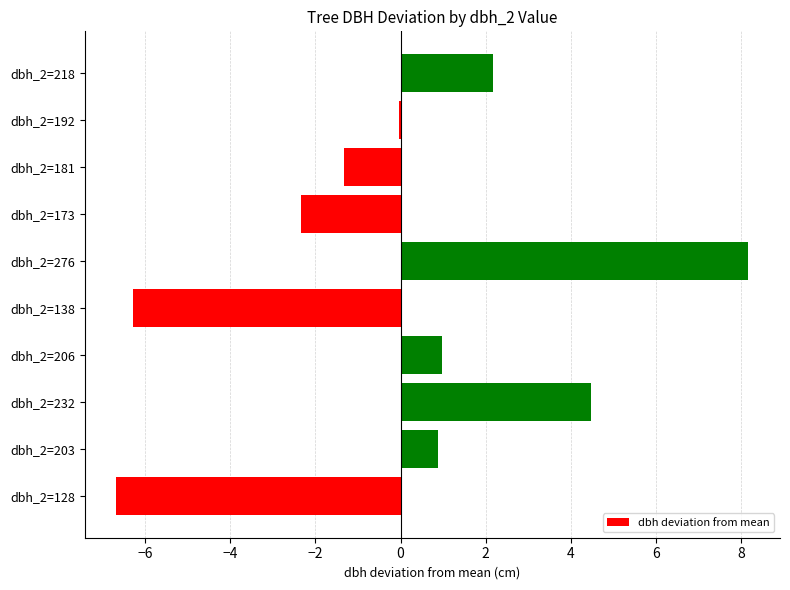

Between dbh_2=206 and dbh_2=181, which is larger?

dbh_2=206